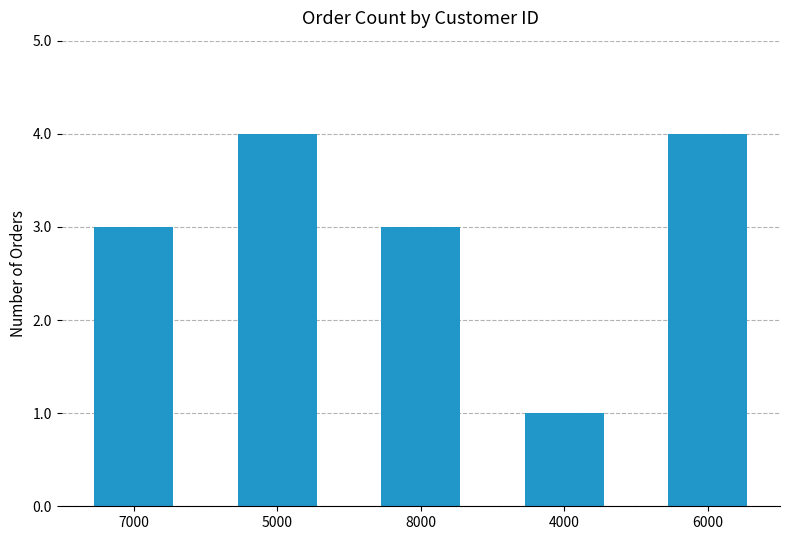

Reading left to right, extract all data points from this chart.

7000=3	5000=4	8000=3	4000=1	6000=4